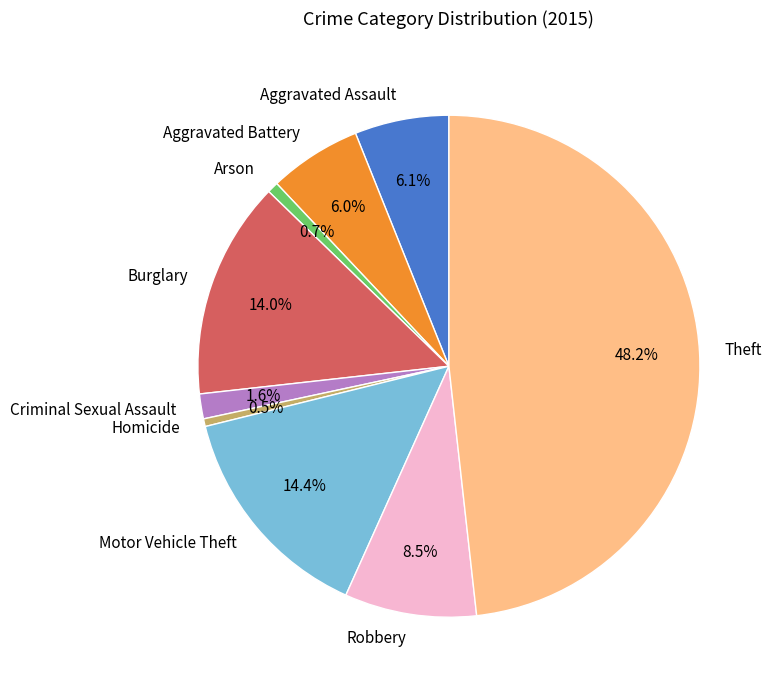

Approximately how many times larger is the value at Theft compared to Criminal Sexual Assault?

30.1